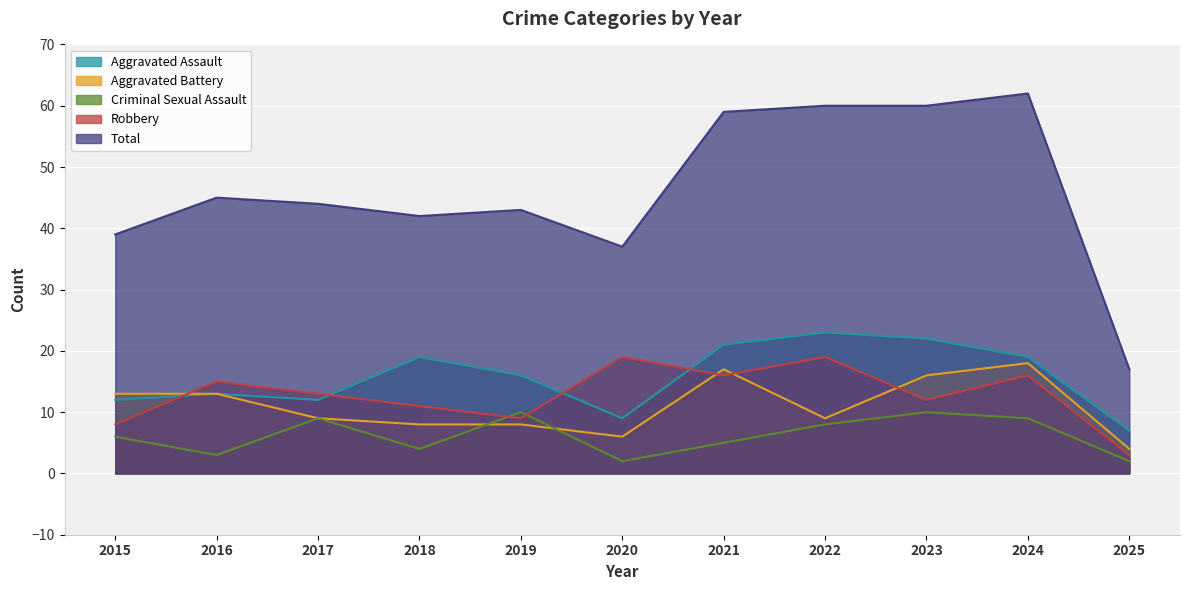

Which label corresponds to the largest value in the chart?

2024